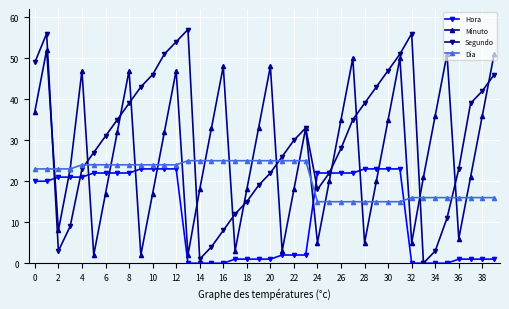

Which series ends up on top after the final intersection of Segundo and Minuto?

Minuto